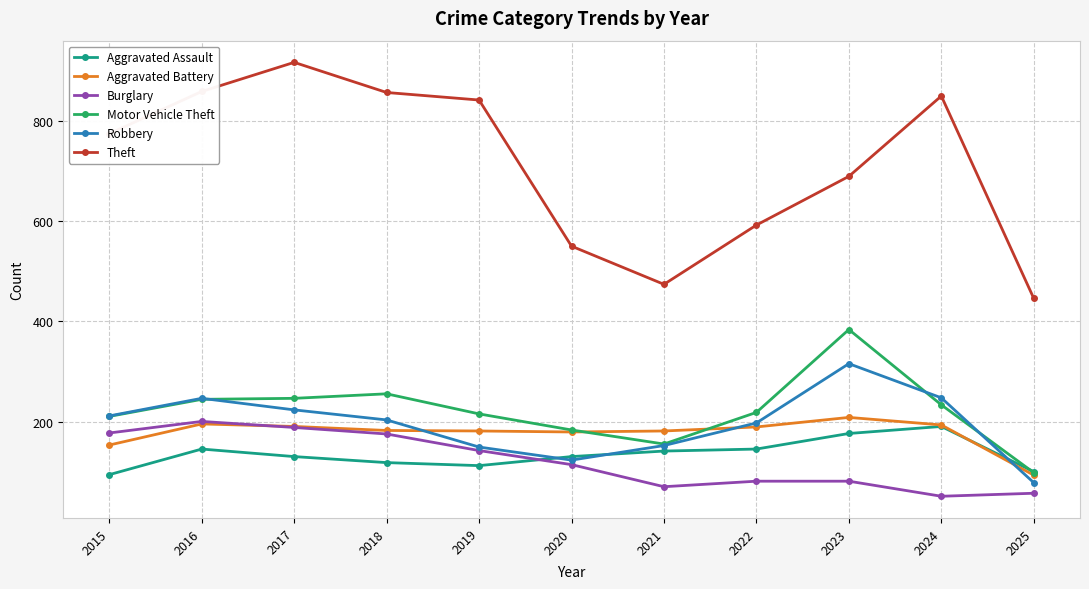

In Motor Vehicle Theft, how many points are lower than both neighbors (excluding endpoints)?

1